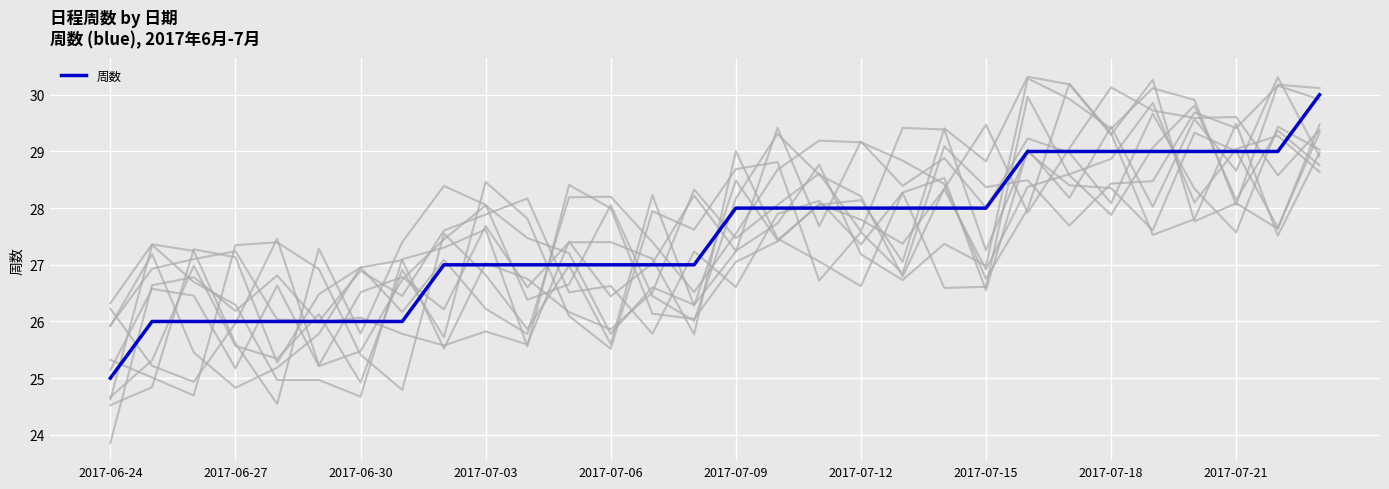

Is this an area chart (filled region under the line)?

No